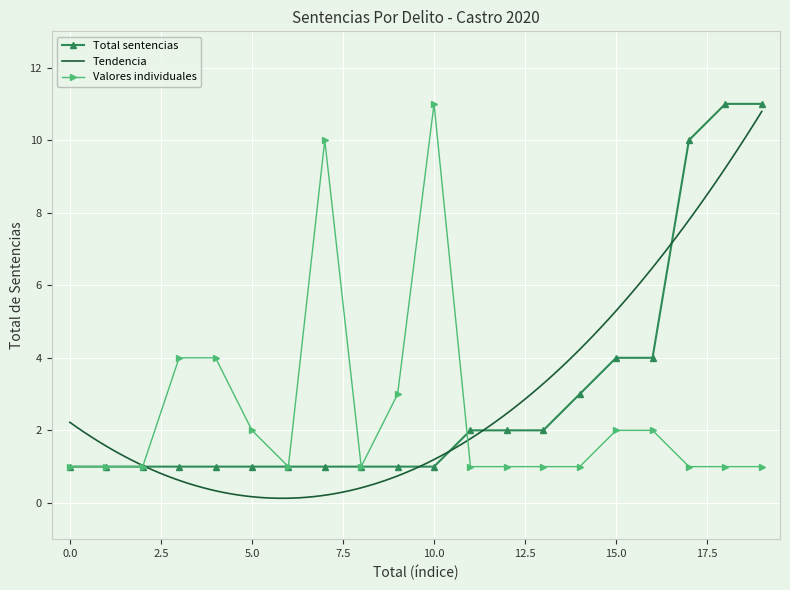

The Total sentencias series shows 4 at 15.0. True or false?

True